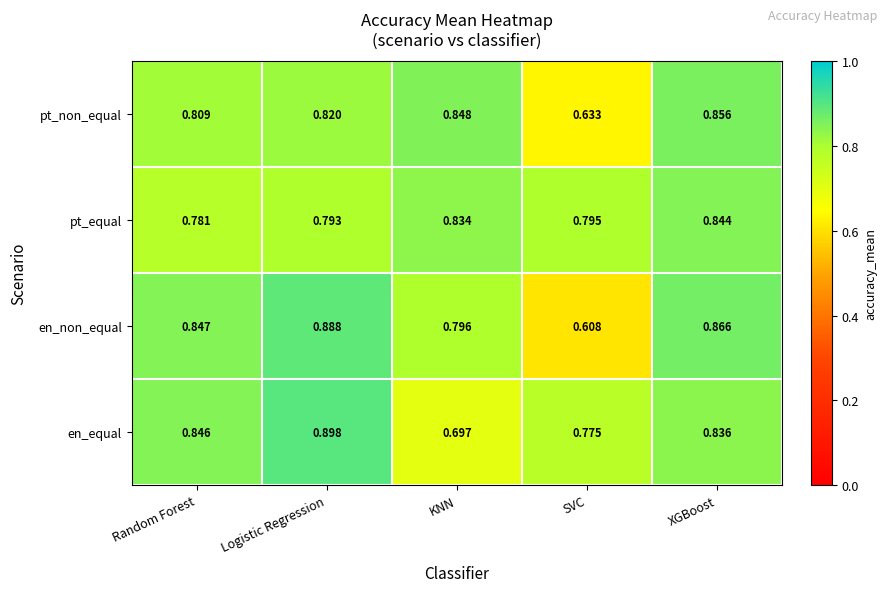

Is the value of en_equal at Logistic Regression greater than the value of en_non_equal at XGBoost?

Yes